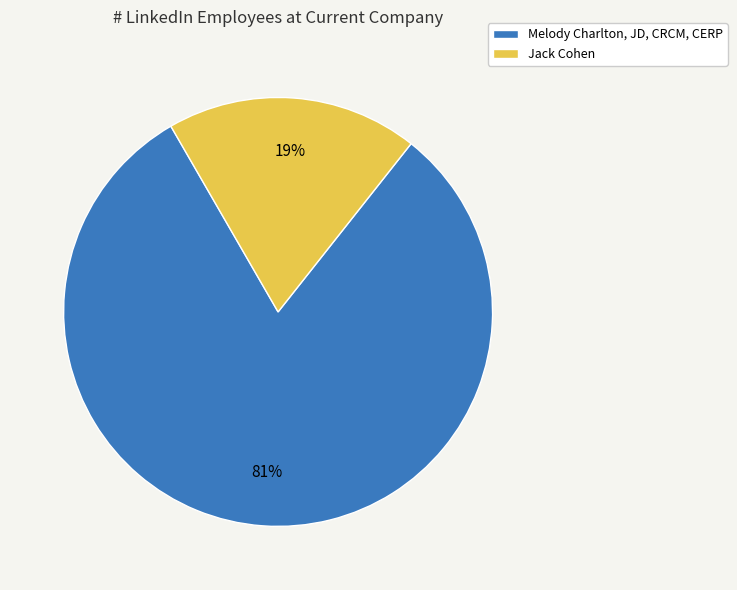

To the nearest percent, what portion does Melody Charlton, JD, CRCM, CERP represent?

81%